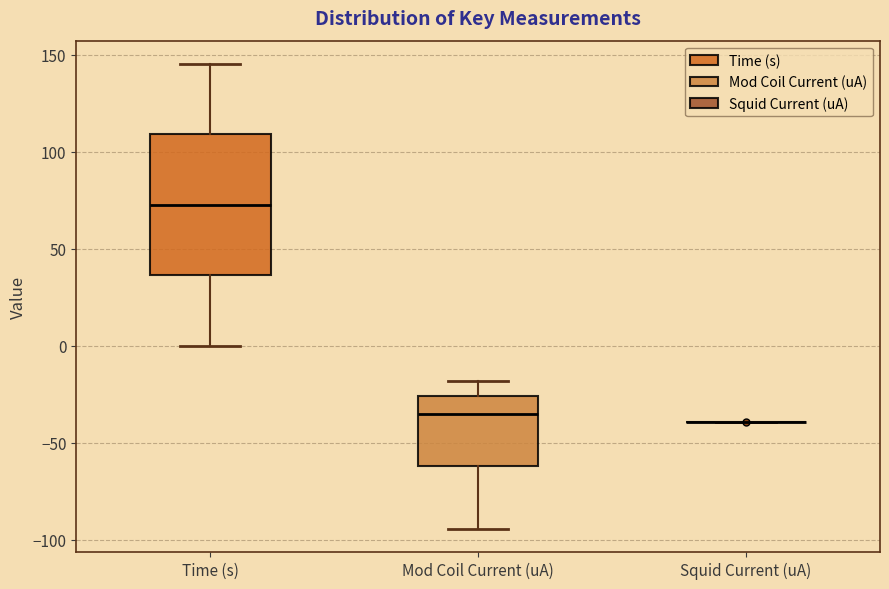

Where does the median line of the box for Mod Coil Current (uA) sit on the y-axis? The values are not printed on the chart, so give them approximately, as read against the axis.

-35